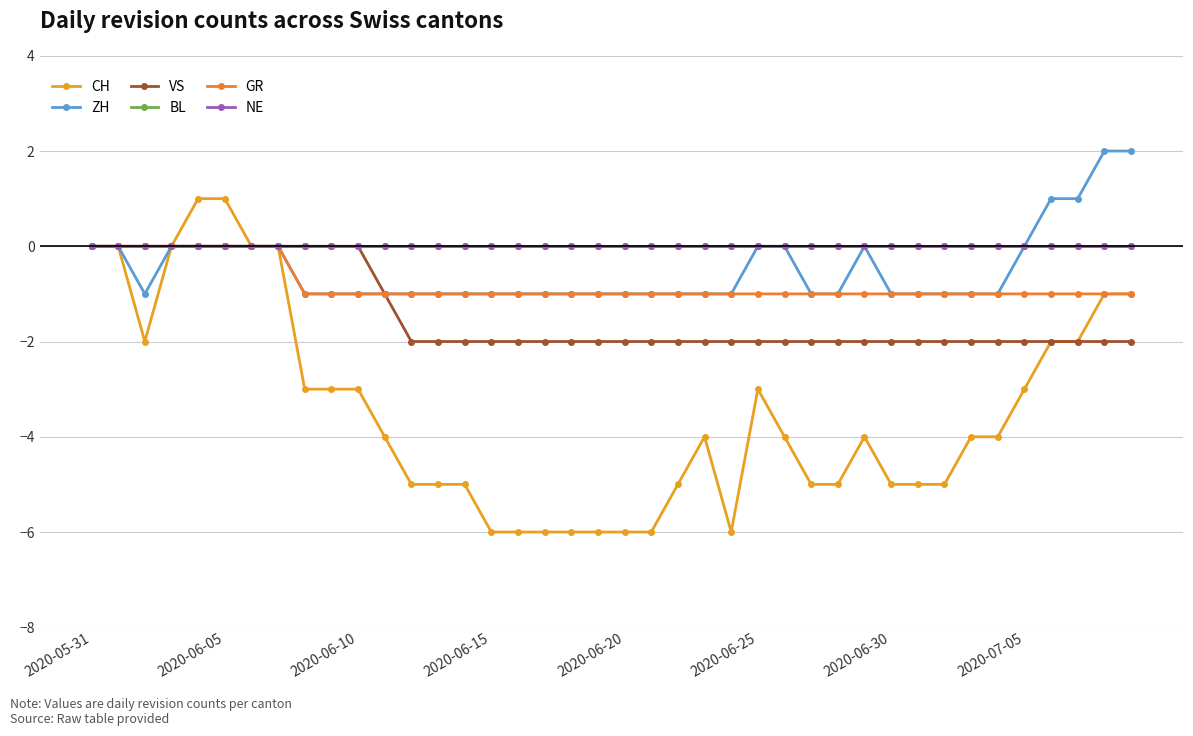

Does the chart have visible grid lines?

Yes